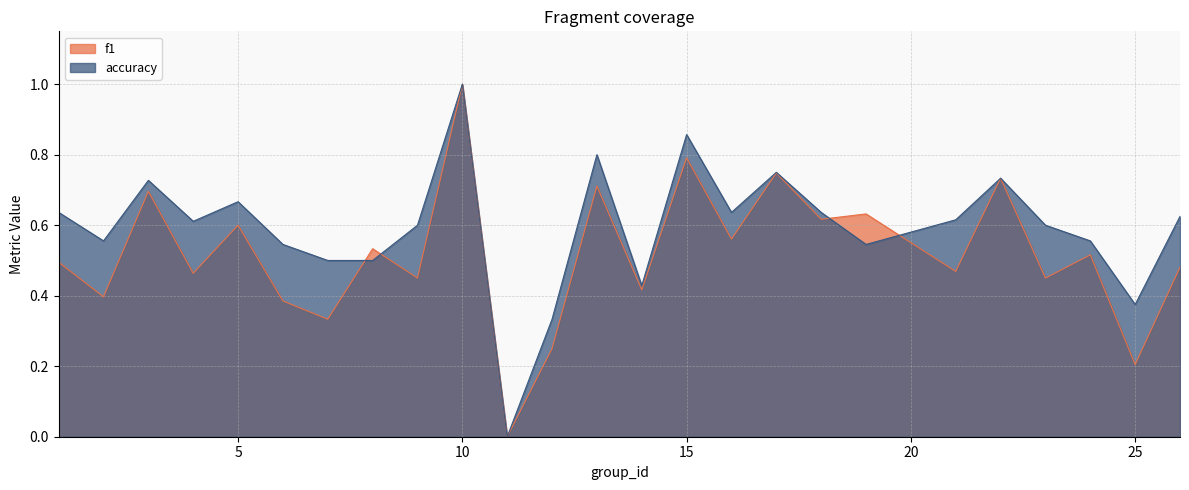

How many lines are shown in the chart?

2